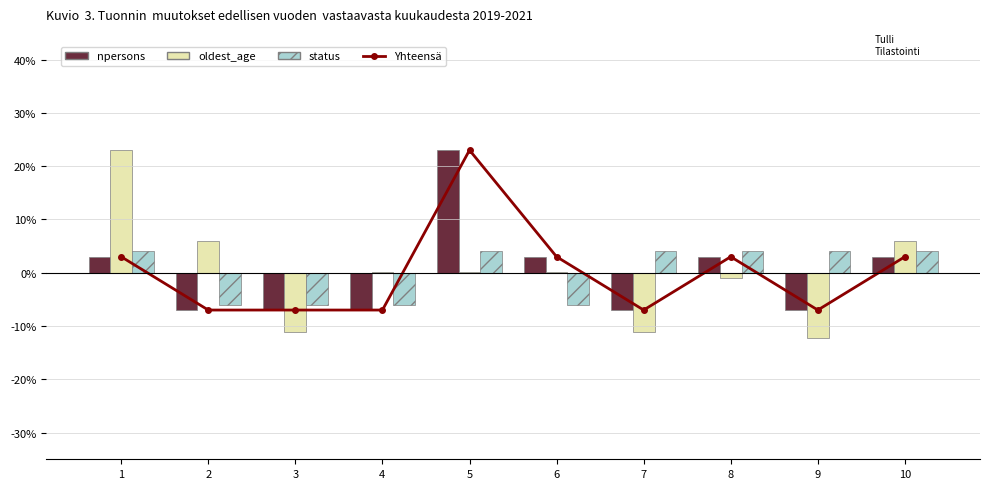

Is it true that npersons equals -0.9 at 3?

False